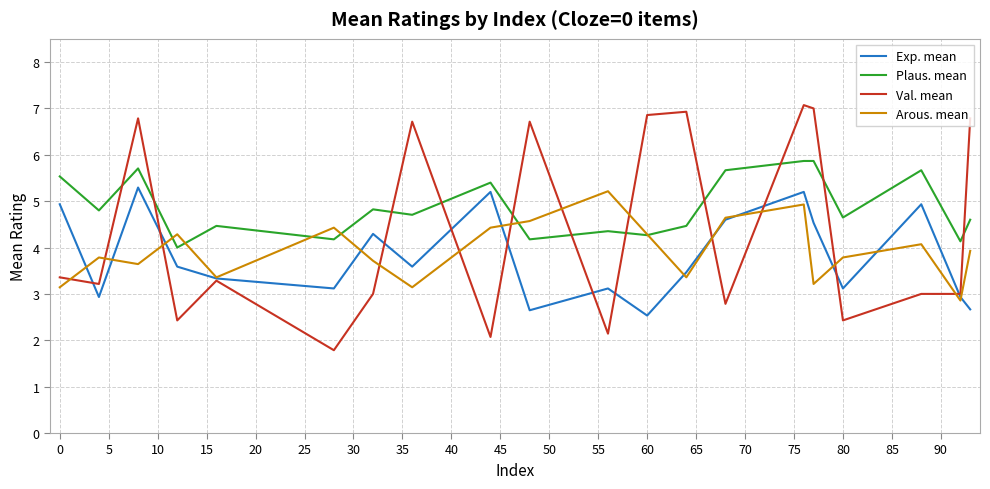

Rank the series by their maximum value, from highest to lowest.

Val. mean, Plaus. mean, Exp. mean, Arous. mean